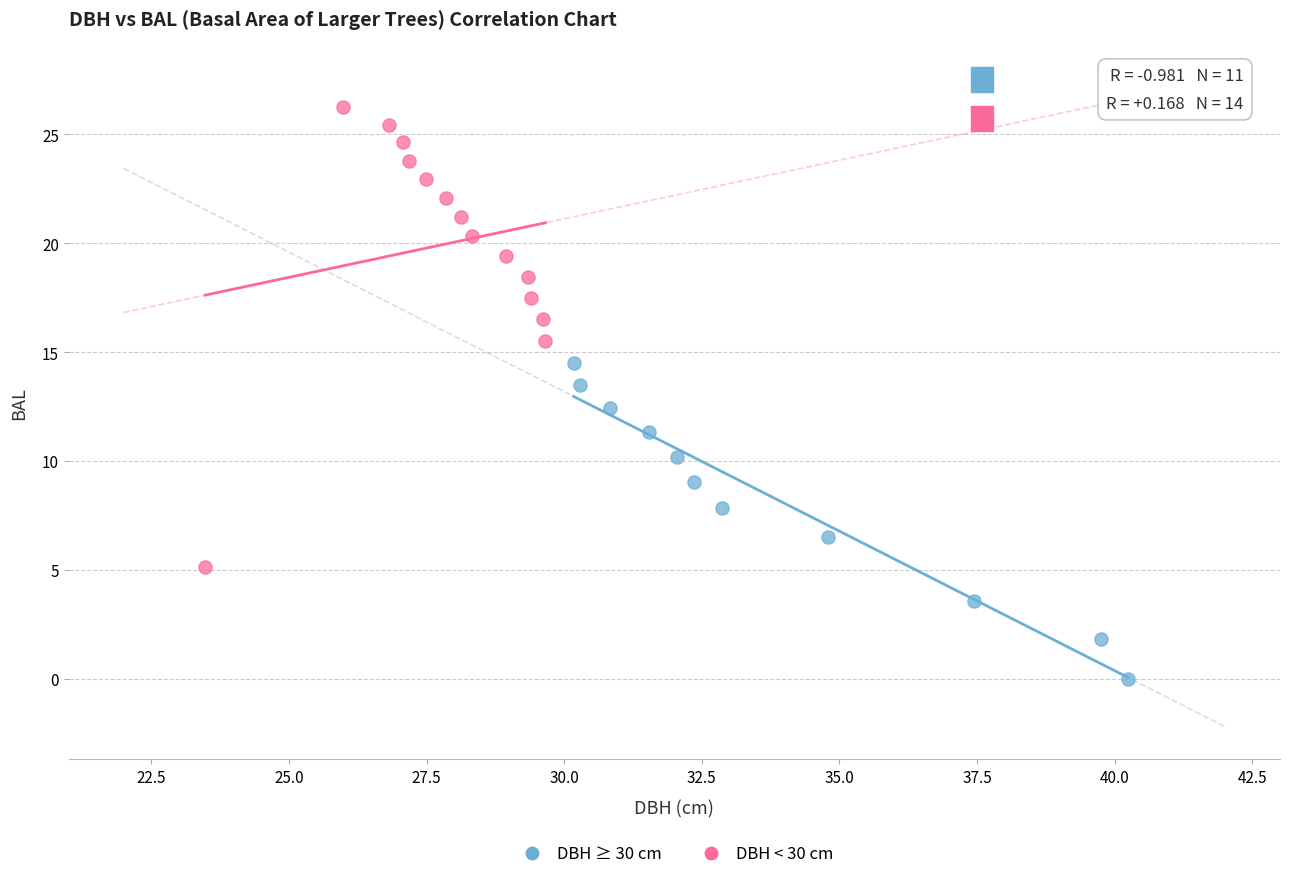

Which series has the largest Y range (max minus min)?

DBH < 30 cm